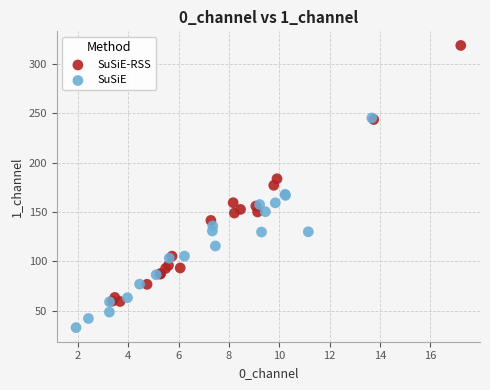

Which series has the widest spread of Y values?

SuSiE-RSS